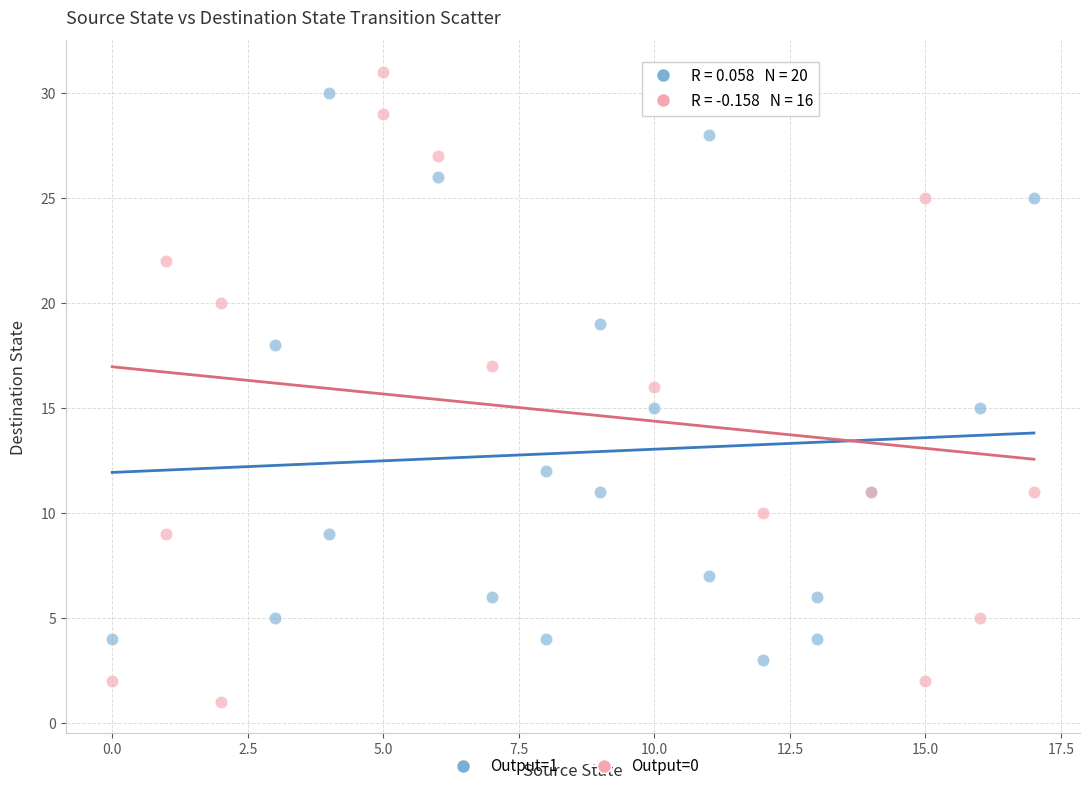

Which series reaches the maximum Y coordinate?

Output=0